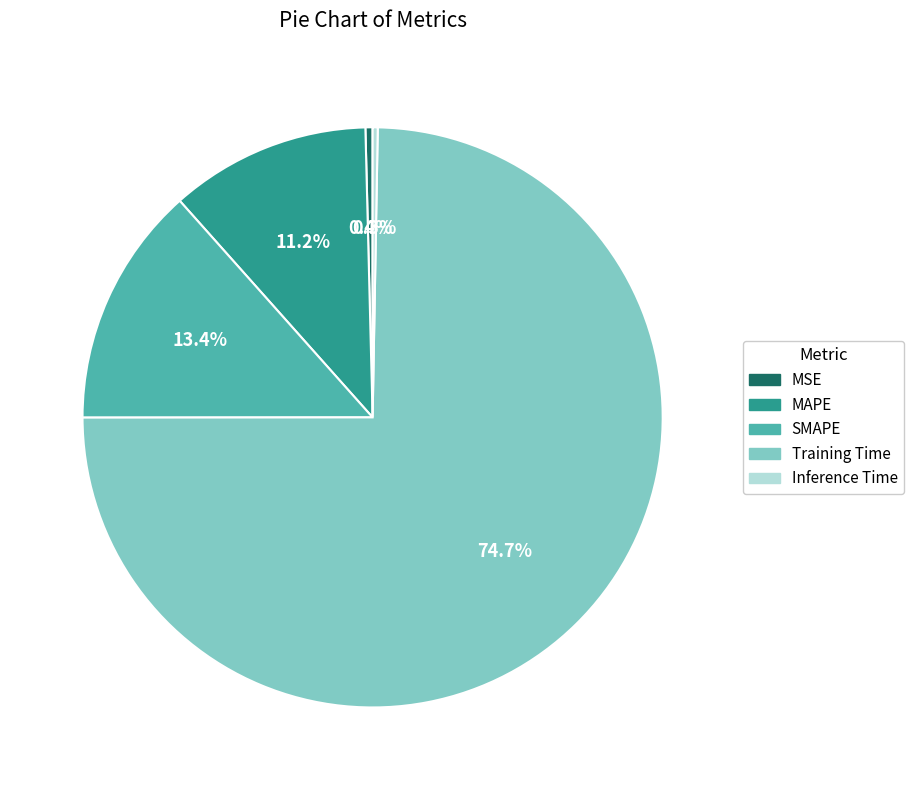

To the nearest percent, what is the difference between the largest and smallest slice percentages?

74%